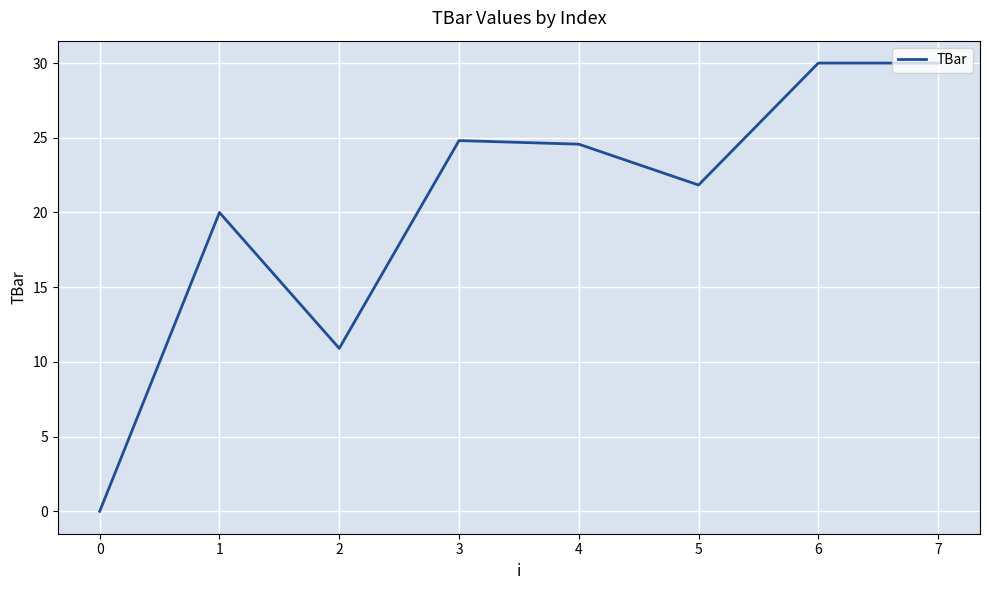

How many lines are shown in the chart?

1